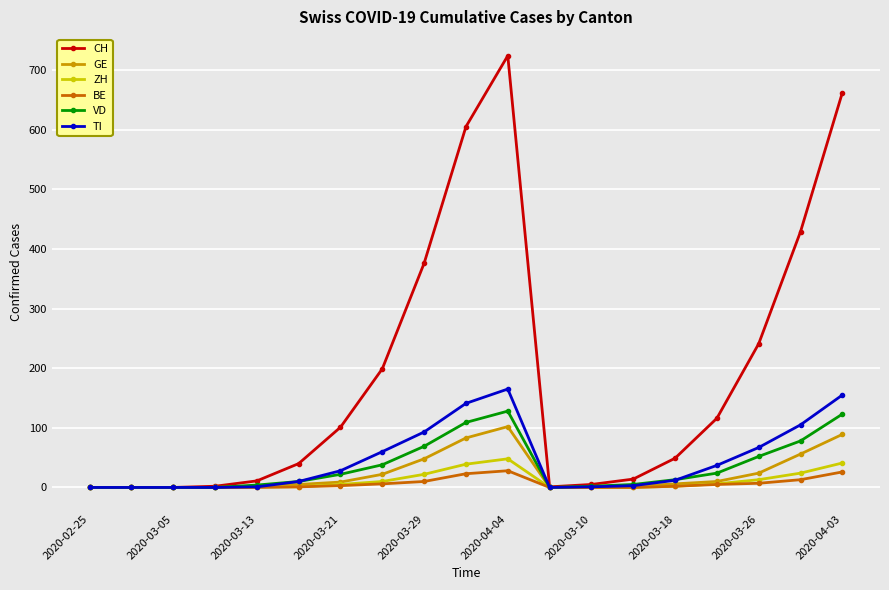

Which series has the widest spread of values?

CH